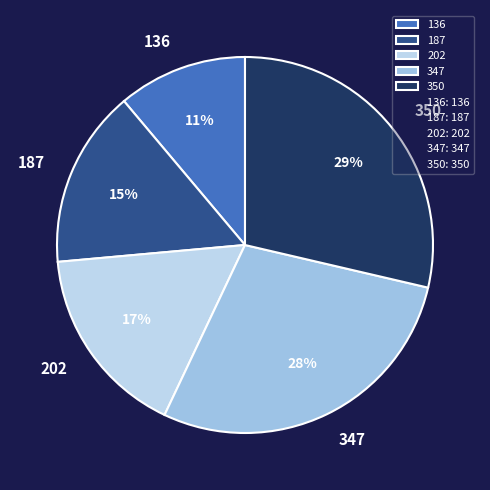

To the nearest percent, what is the difference between the 136 and 187 slice percentages?

4%